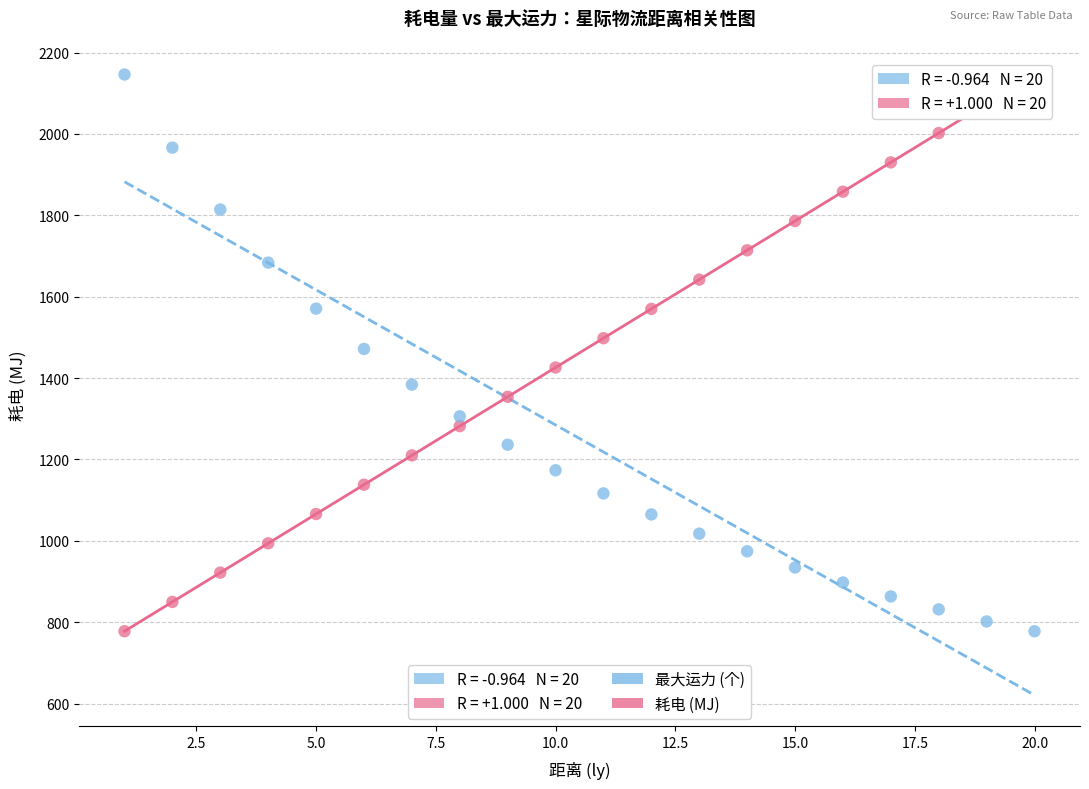

Across all data points, what is the range of X values (max minus min)?

19.0